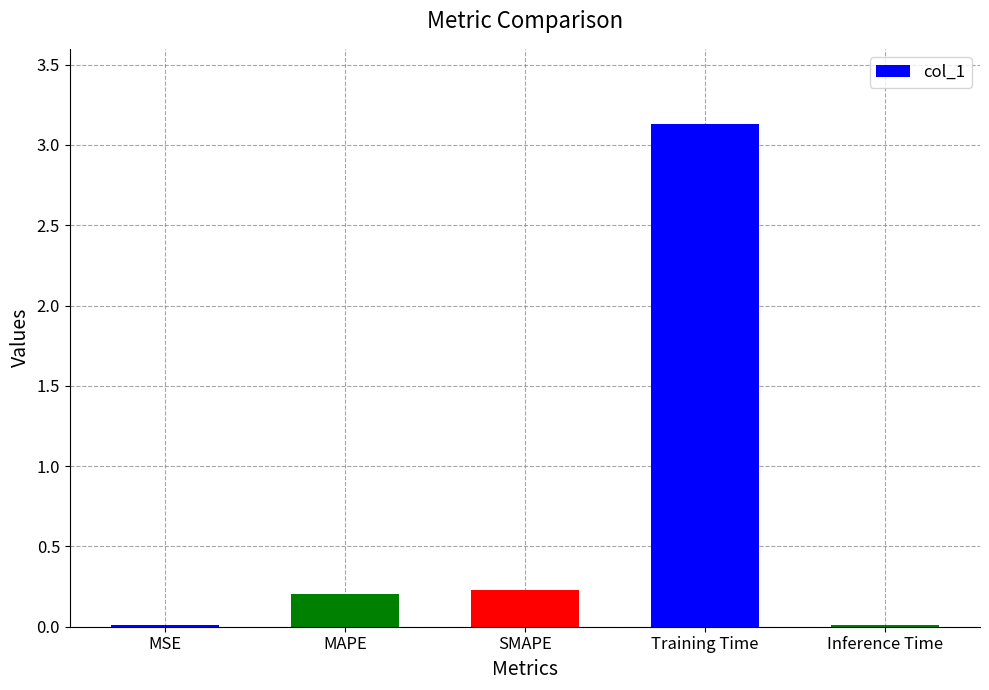

What is the sum of all values?

3.6